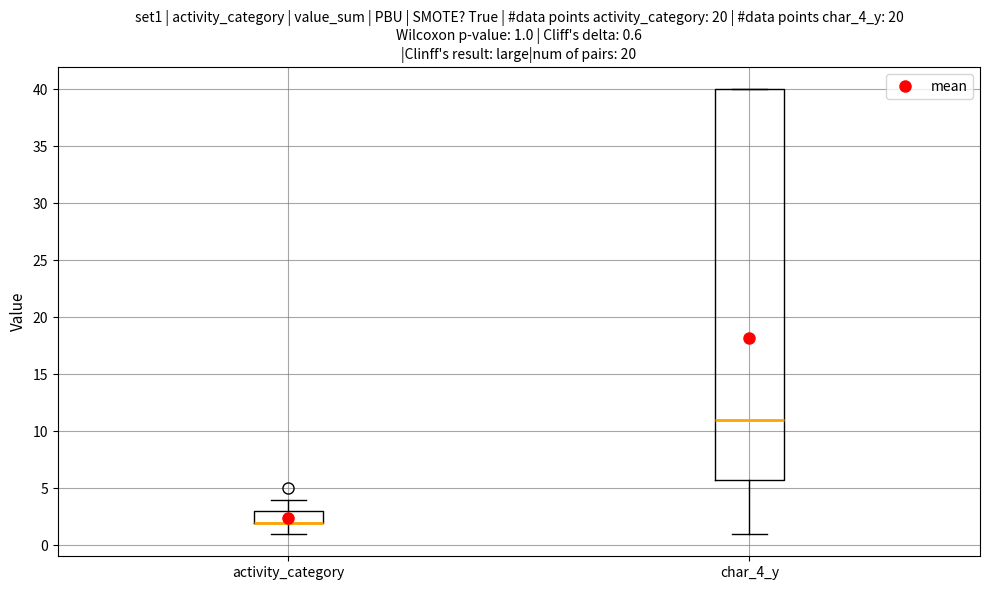

Which box is the tallest, from its lower edge to its upper edge?

char_4_y